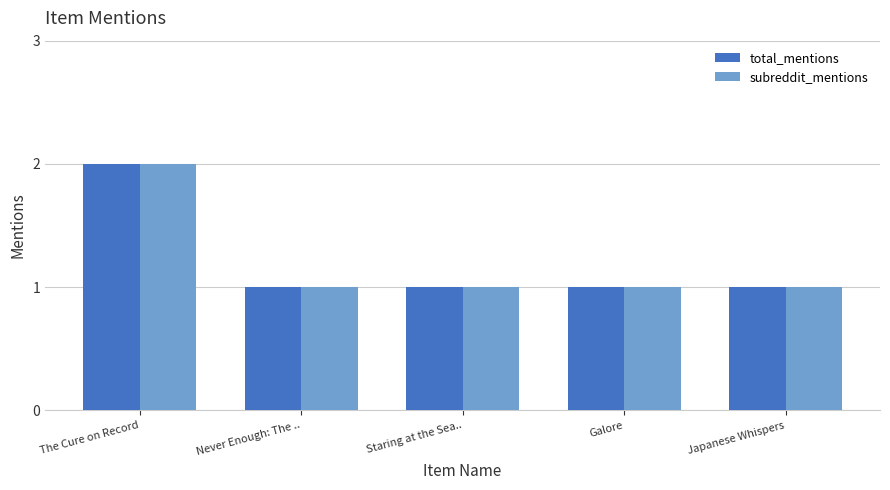

Reading left to right, list all the values displayed in this chart.

total_mentions: 2	1	1	1	1
subreddit_mentions: 2	1	1	1	1